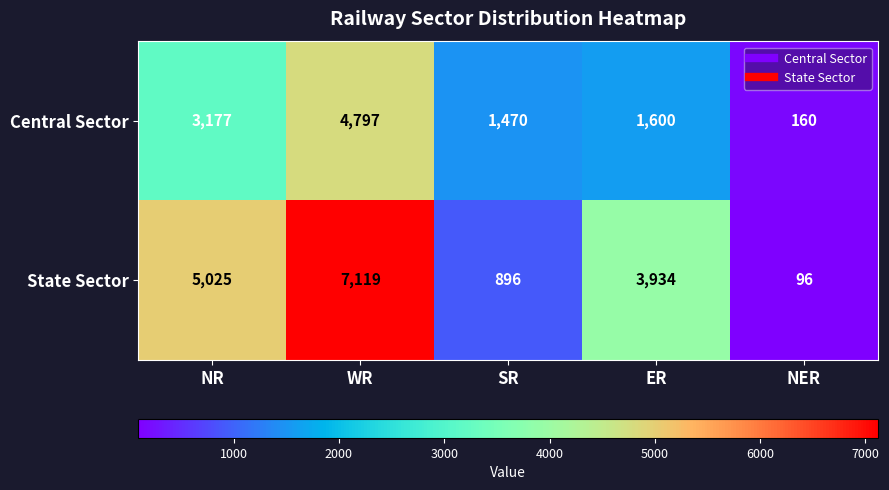

Reading right to left, transcribe all the data shown in this chart.

Central Sector: NER=160	ER=1600	SR=1470	WR=4797	NR=3177
State Sector: NER=96	ER=3934	SR=896	WR=7119	NR=5025